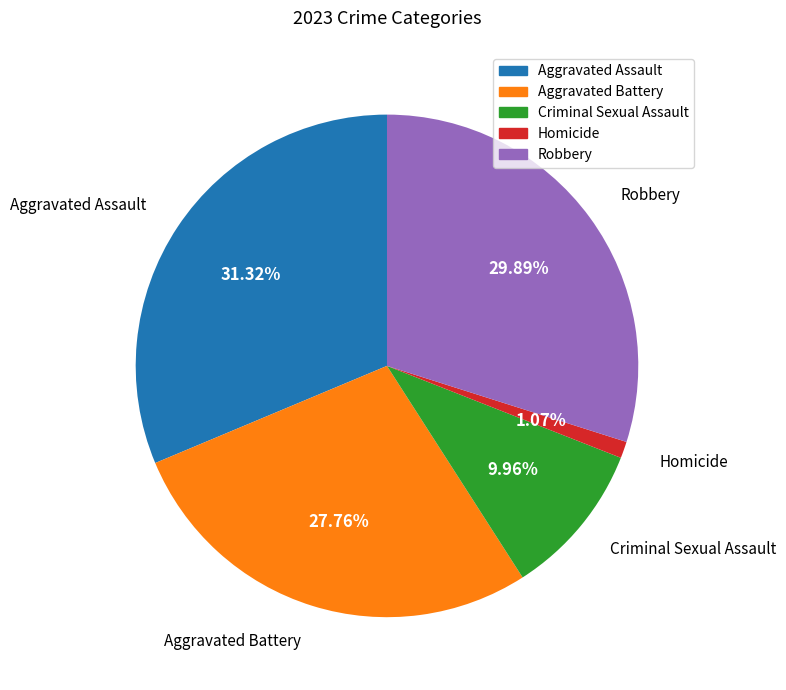

How many slices are in this pie chart?

5